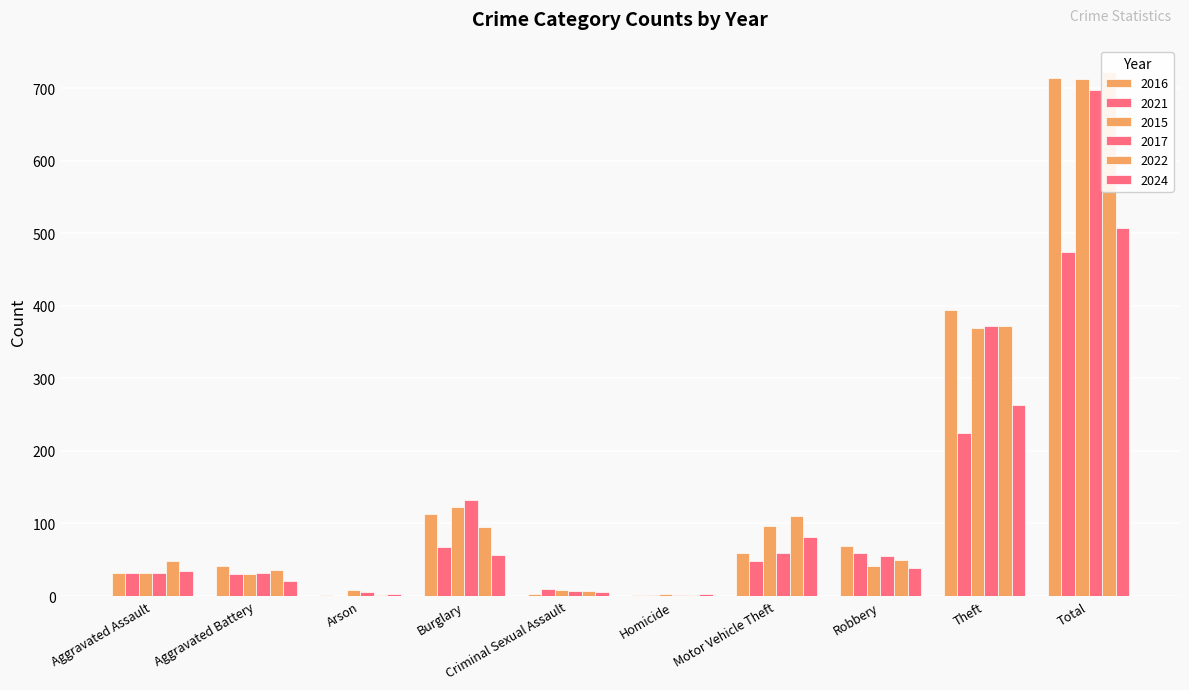

What is the greatest value displayed?

722